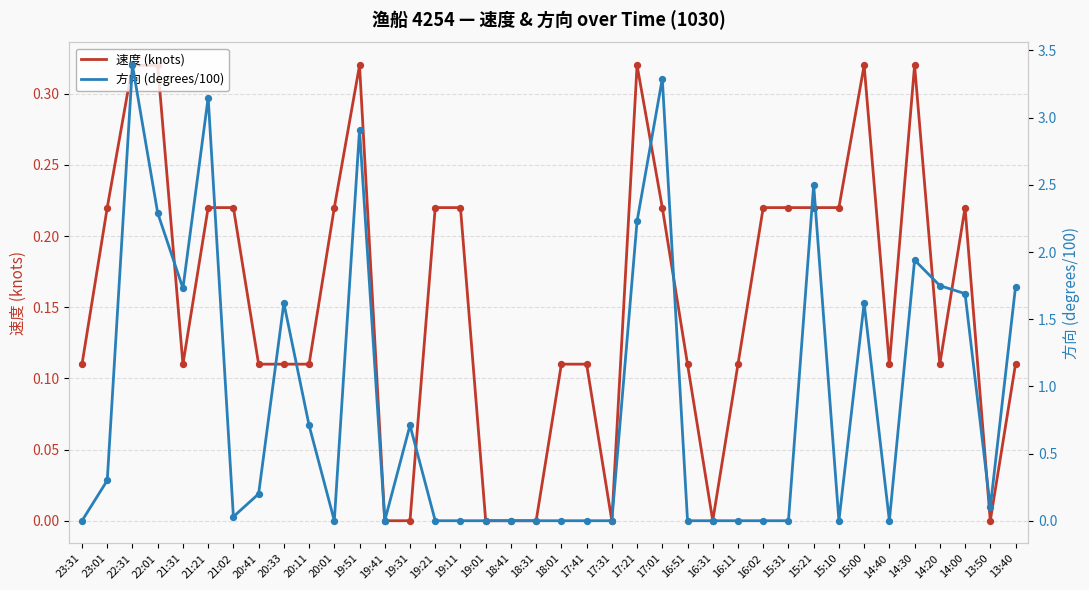

Is the value of 方向 (degrees/100) at 17:31 greater than the value of 速度 (knots) at 22:31?

No